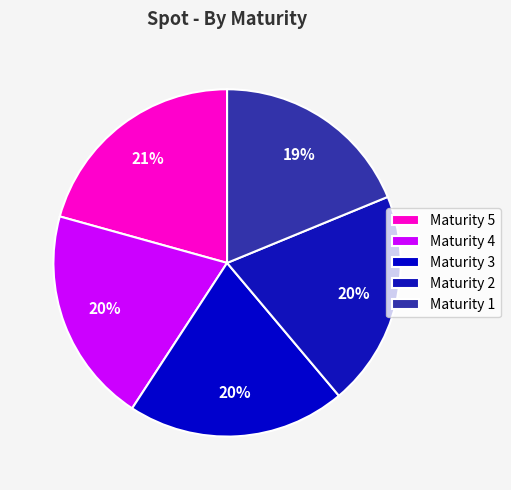

To the nearest percent, what percentage of the pie is Maturity 4?

20%